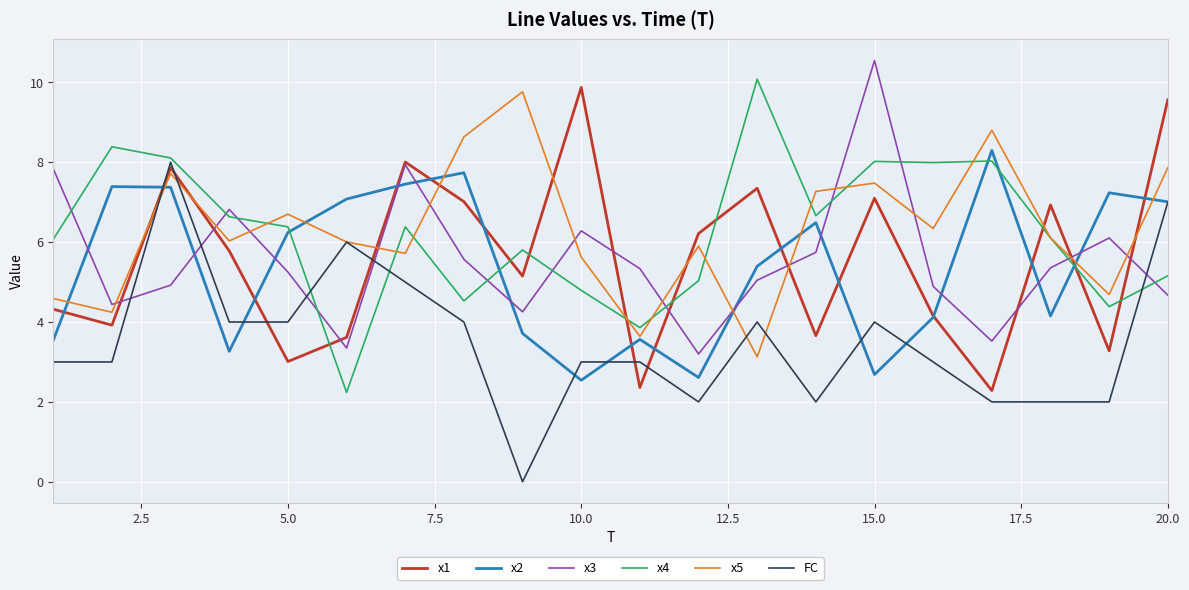

What is the maximum value shown in the chart?

10.5